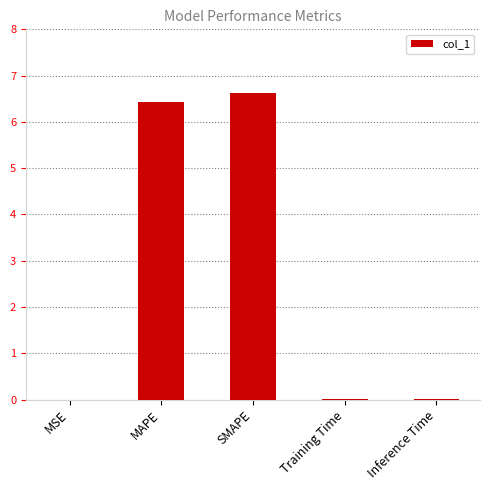

What is the sum of all values?

13.1